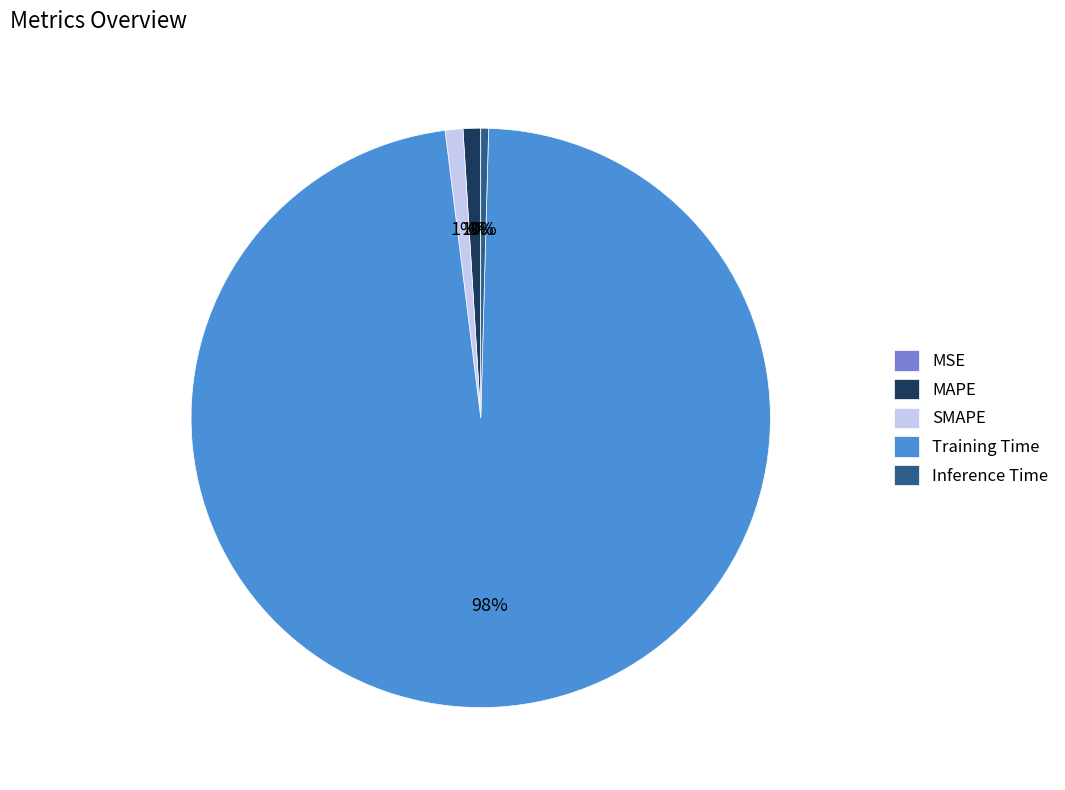

To the nearest percent, what is the difference between the MAPE and Training Time slice percentages?

97%